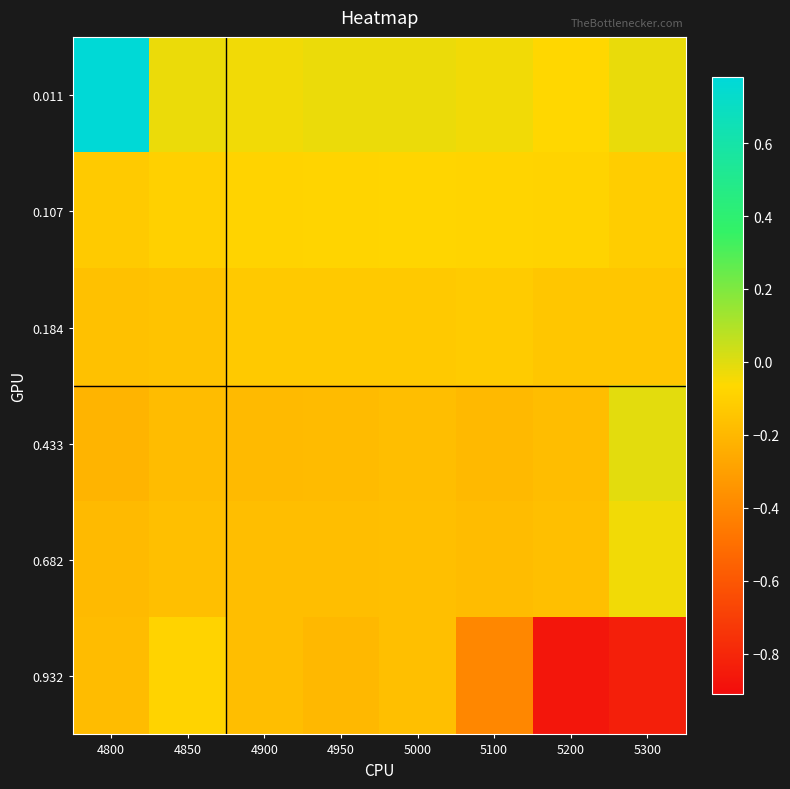

At which category is the sum across all series the highest?

4800